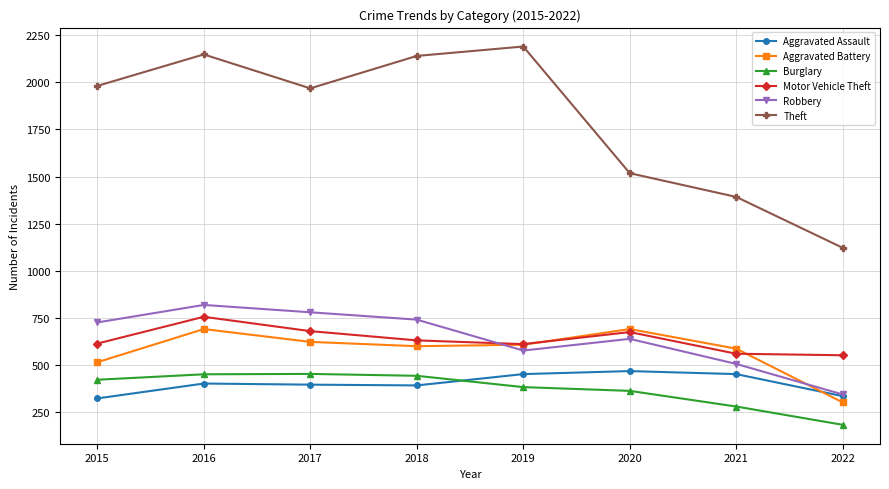

What is the difference between the highest and lowest values at 2019?

1807